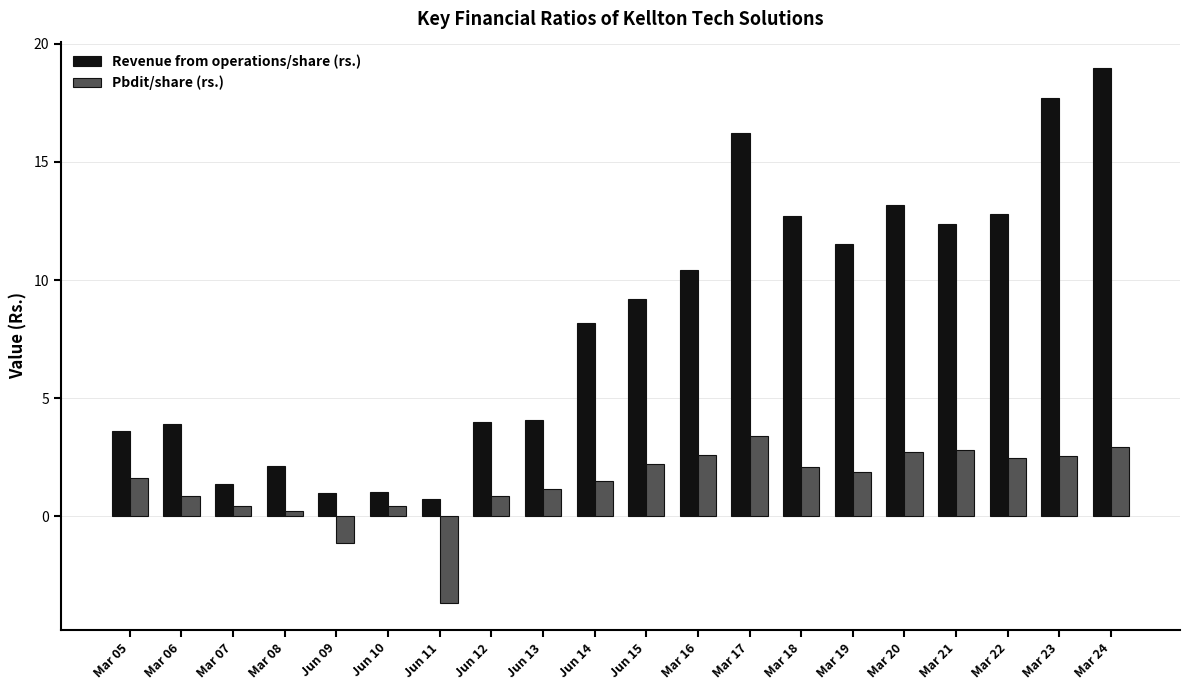

Which series changed the most between Mar 17 and Mar 18?

Revenue from operations/share (rs.)